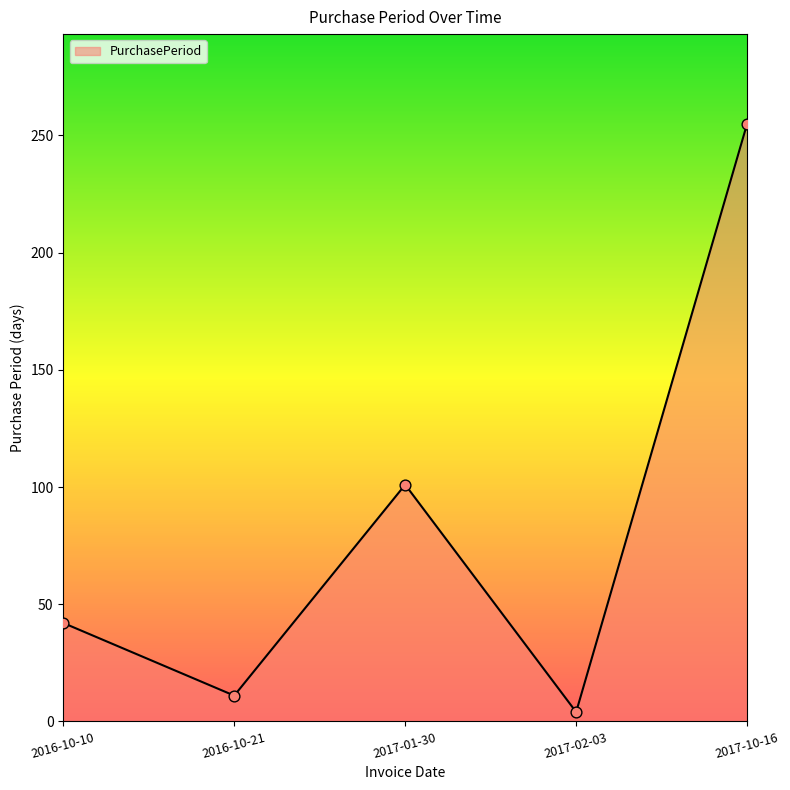

What is the change in value from 2016-10-10 to 2017-02-03?

-38